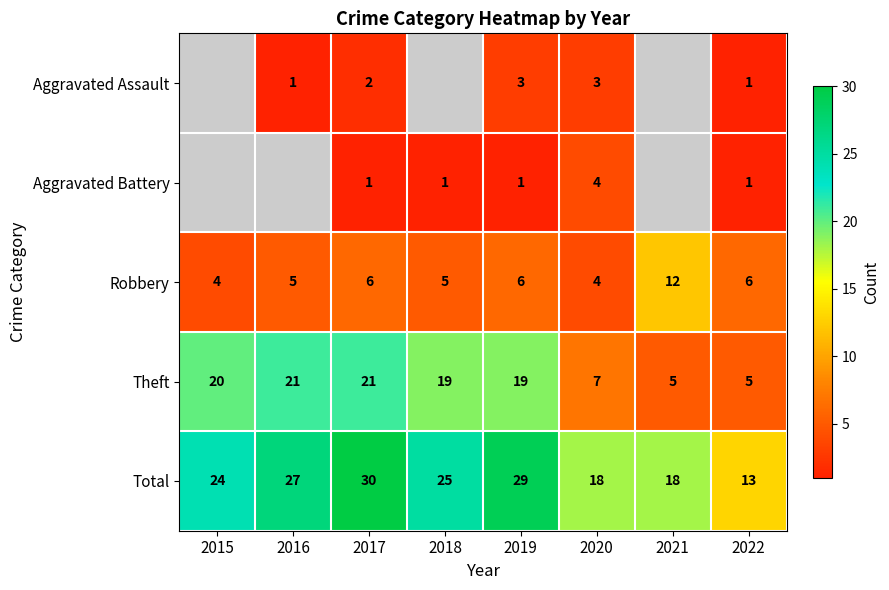

The value of Aggravated Battery at 2019 is 0.5. True or false?

False